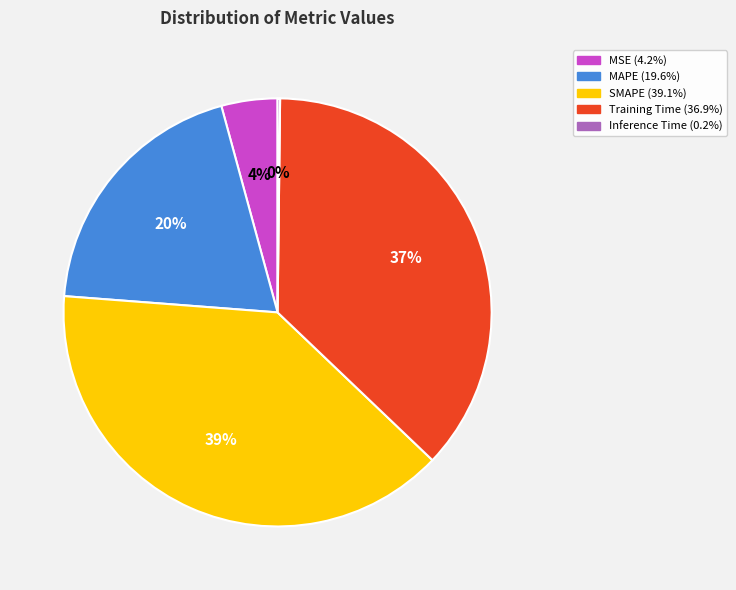

Do MAPE and Training Time together represent more than half of the pie?

Yes